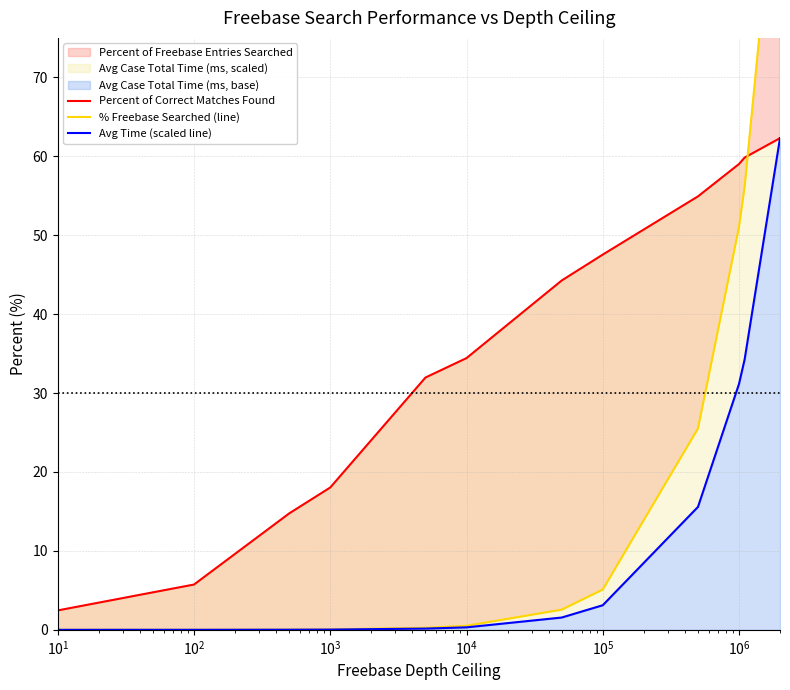

True or false: % Freebase Searched (line) has more than 2 points higher than both neighbors.

False